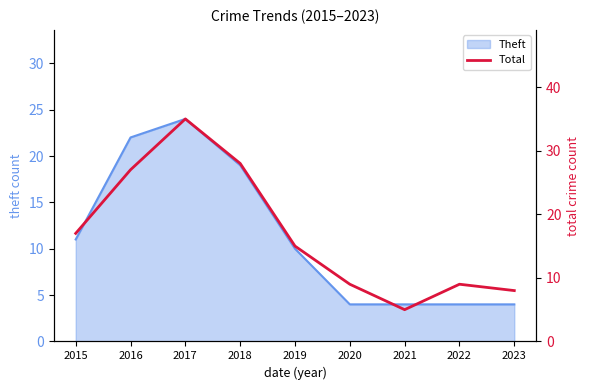

How many categories are shown in the chart?

9